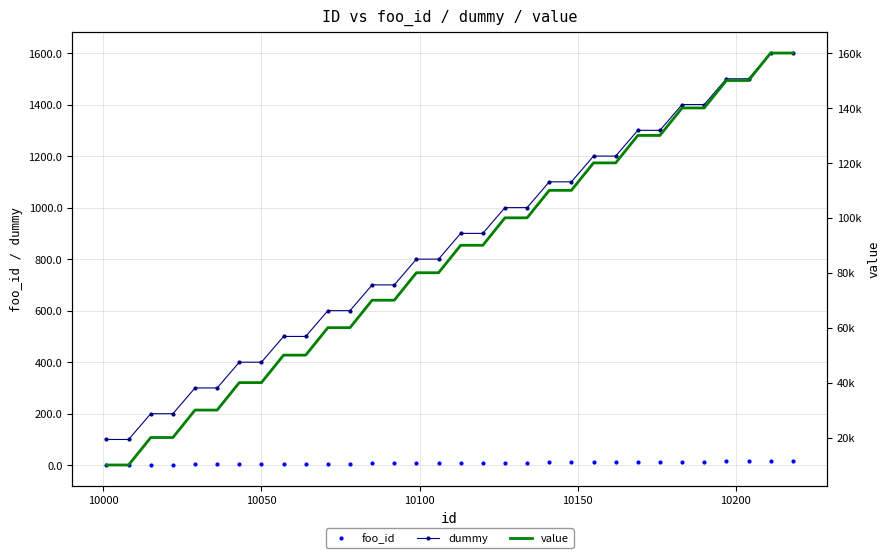

True or false: value and foo_id cross at least once.

False